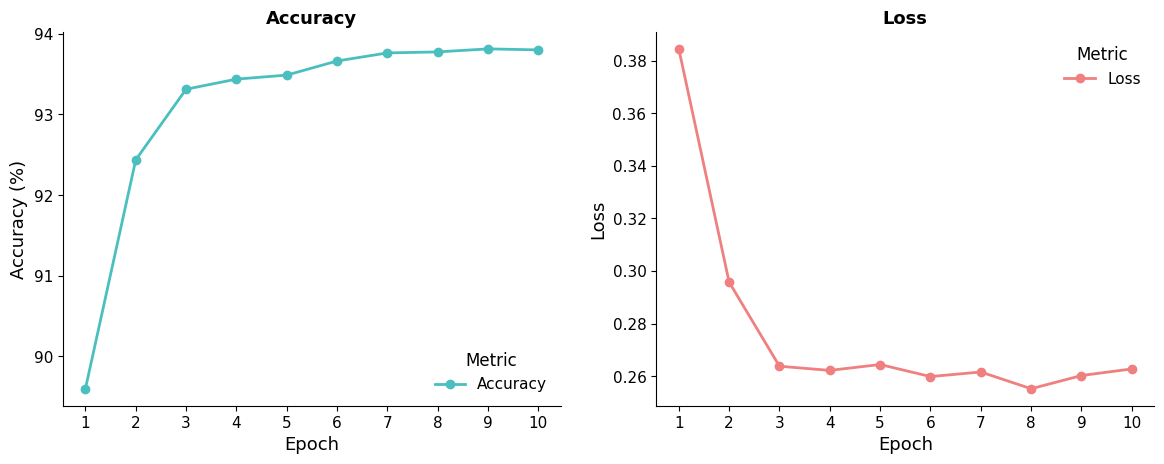

What is the value of the Loss point at the 10th from the left?

0.3